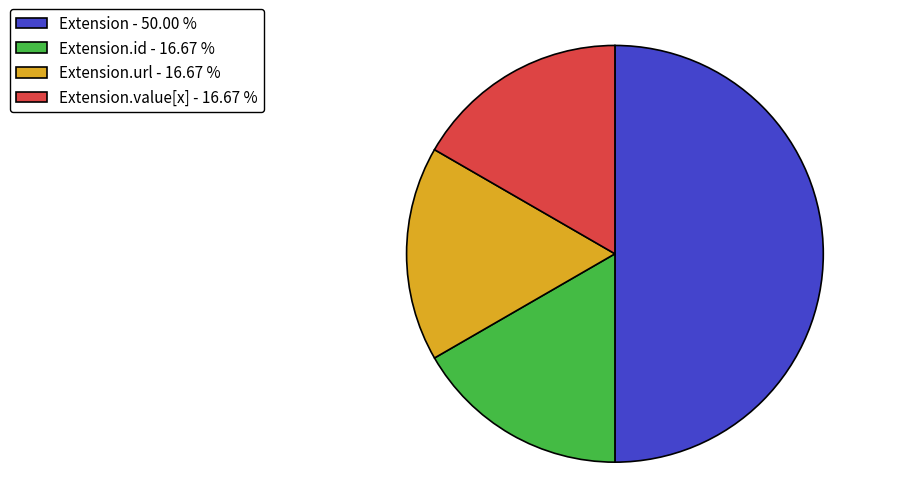

Do Extension - 50.00 % and Extension.id - 16.67 % together represent more than half of the pie?

Yes